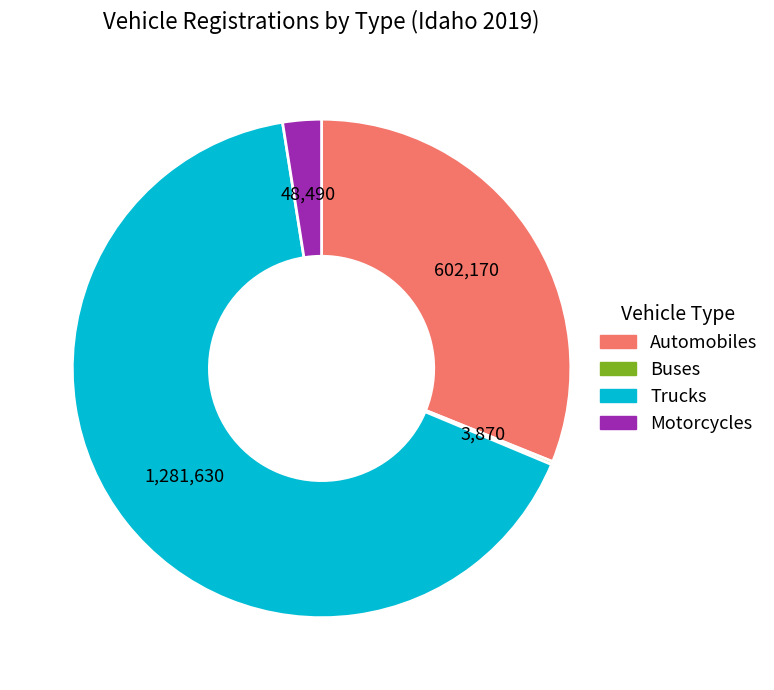

What is the largest slice in the pie chart?

Trucks